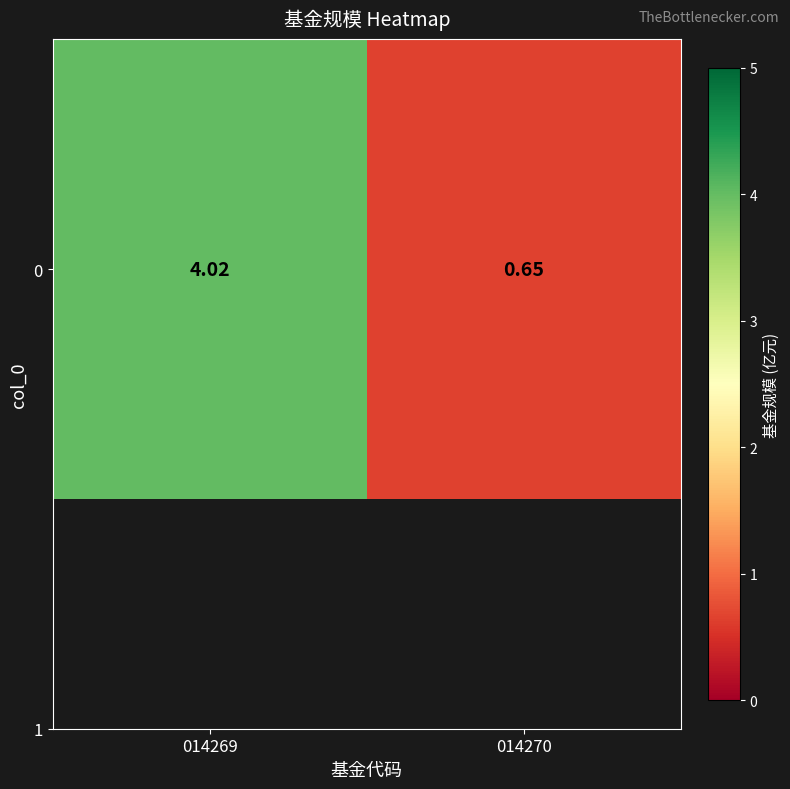

What is the difference between the maximum and minimum values?

3.4